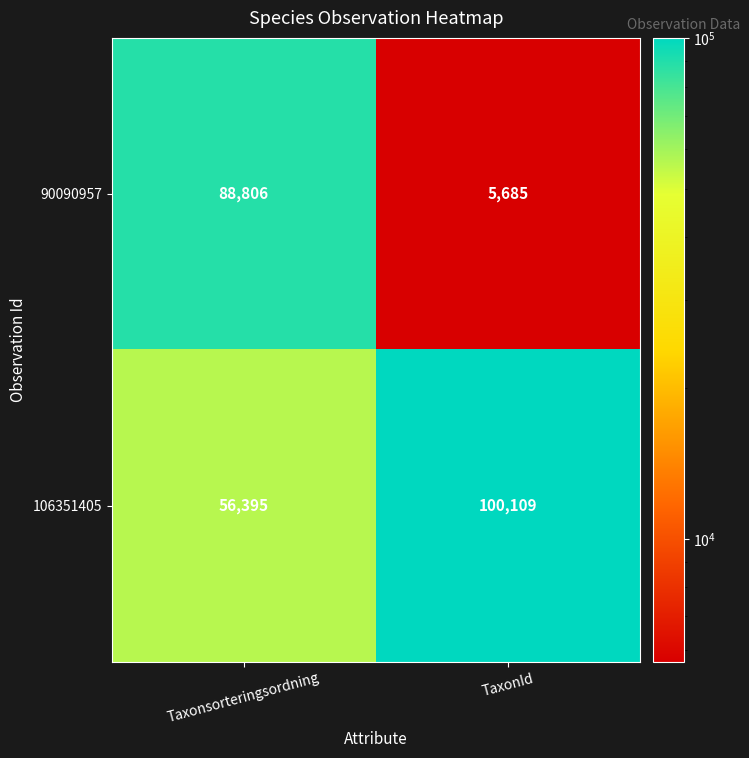

What is the difference between the highest and lowest values at TaxonId?

94424